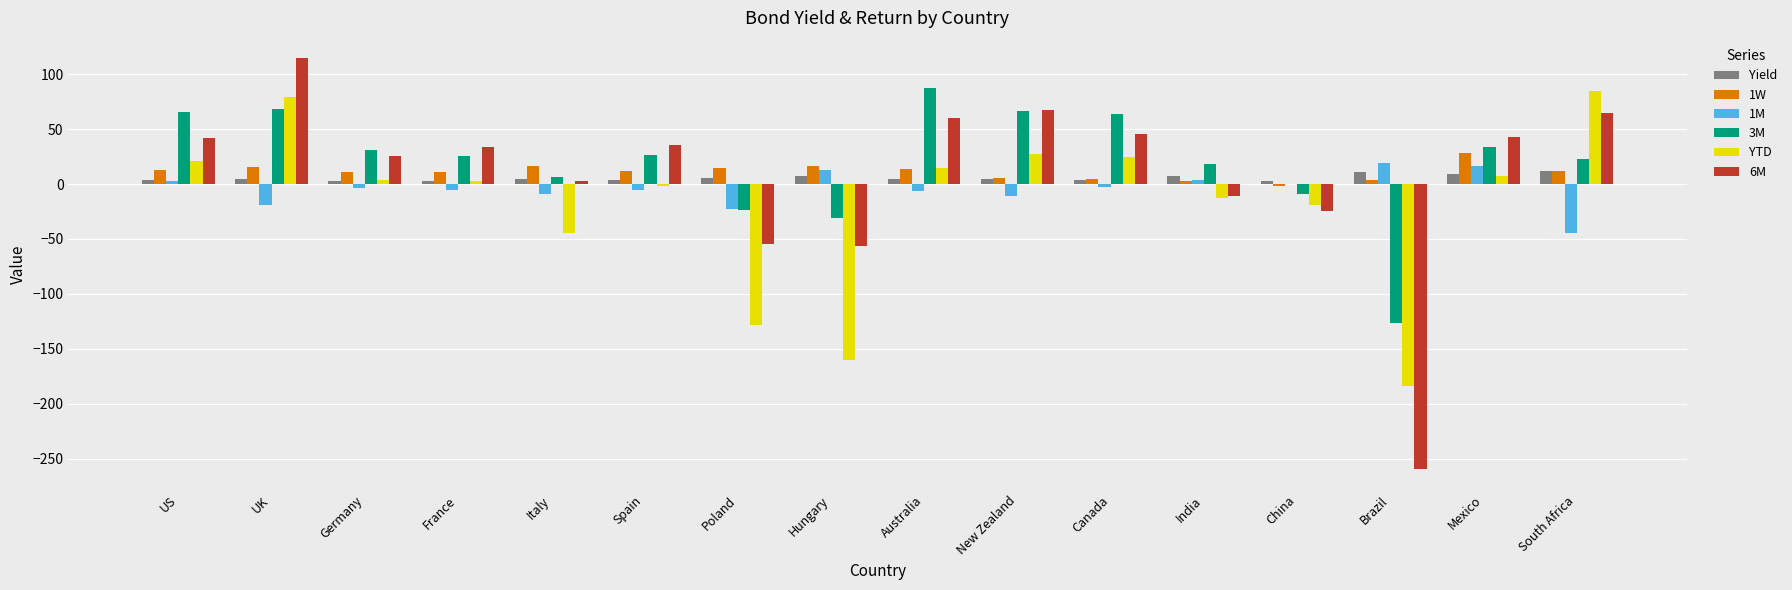

Are the bars grouped side by side (vs. stacked)?

Yes